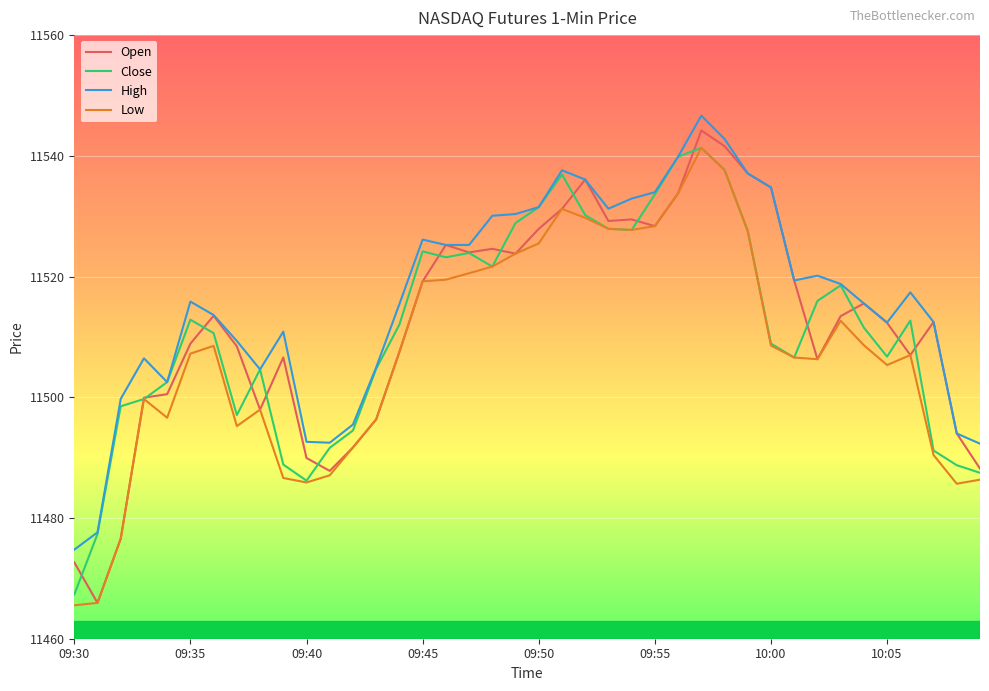

Which series has the largest total across all categories?

High